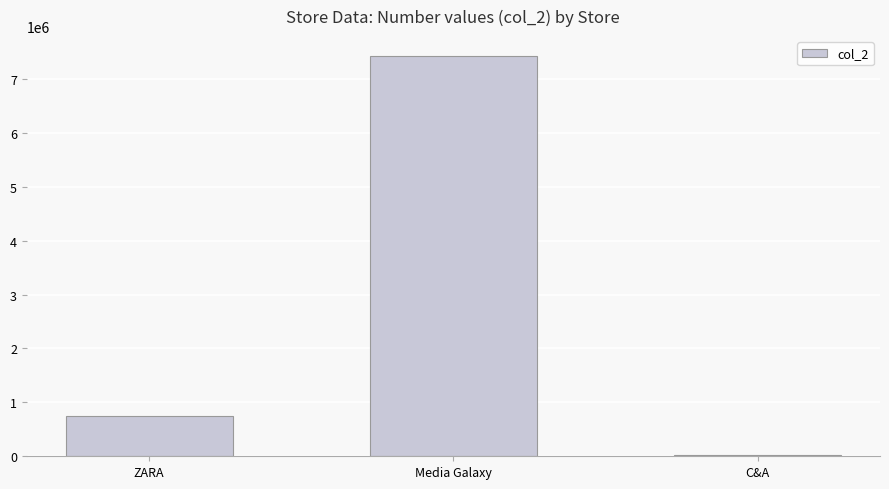

The chart shows a value of 7422693 at Media Galaxy. True or false?

True